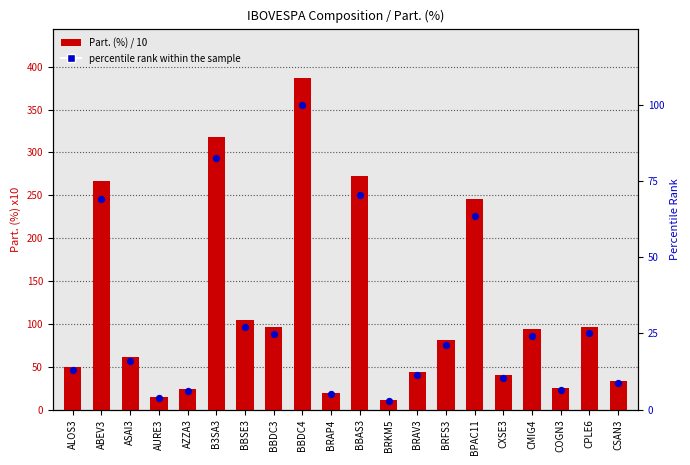

What is the total value across all series at CSAN3?

42.2